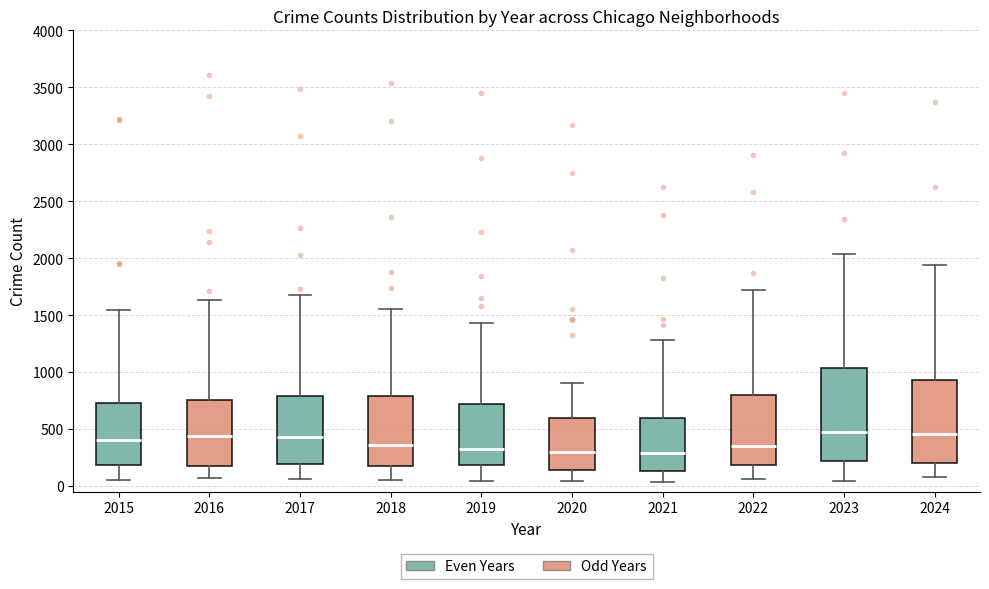

Reading left to right, read every box against the y-axis: the position of its median line, the range the box covers, and the ends of its whiskers. The values are not printed on the chart, so give them approximately, as read against the axis.

2015: median 400, box 200 to 750, whiskers 50 to 1550
2016: median 450, box 150 to 750, whiskers 50 to 1650
2017: median 450, box 200 to 800, whiskers 50 to 1650
2018: median 350, box 200 to 800, whiskers 50 to 1550
2019: median 350, box 200 to 700, whiskers 50 to 1450
2020: median 300, box 150 to 600, whiskers 50 to 900
2021: median 300, box 150 to 600, whiskers 50 to 1300
2022: median 350, box 200 to 800, whiskers 50 to 1700
2023: median 450, box 200 to 1050, whiskers 50 to 2050
2024: median 450, box 200 to 950, whiskers 50 to 1950